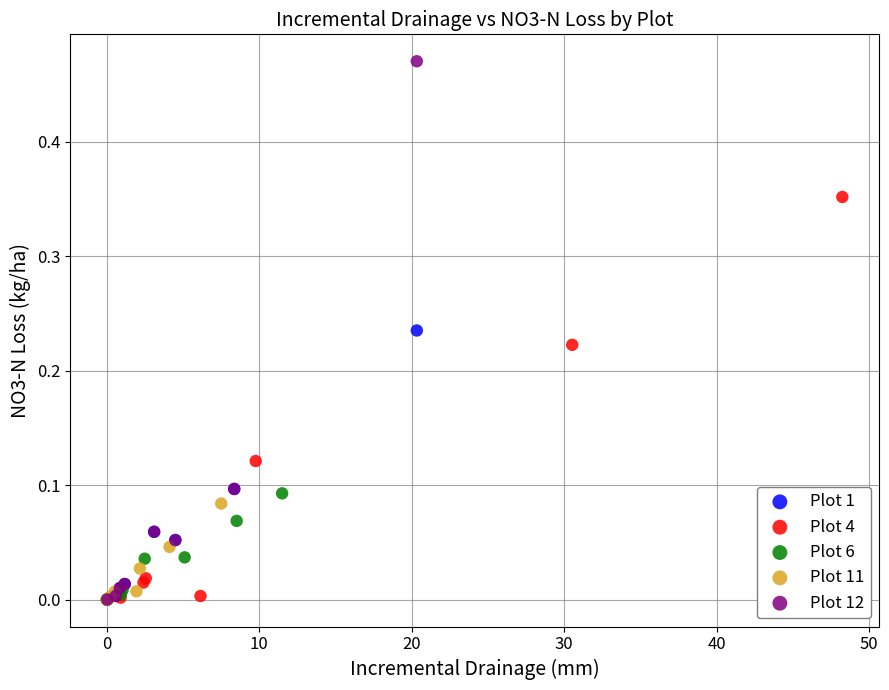

Which series reaches the maximum Y coordinate?

Plot 12